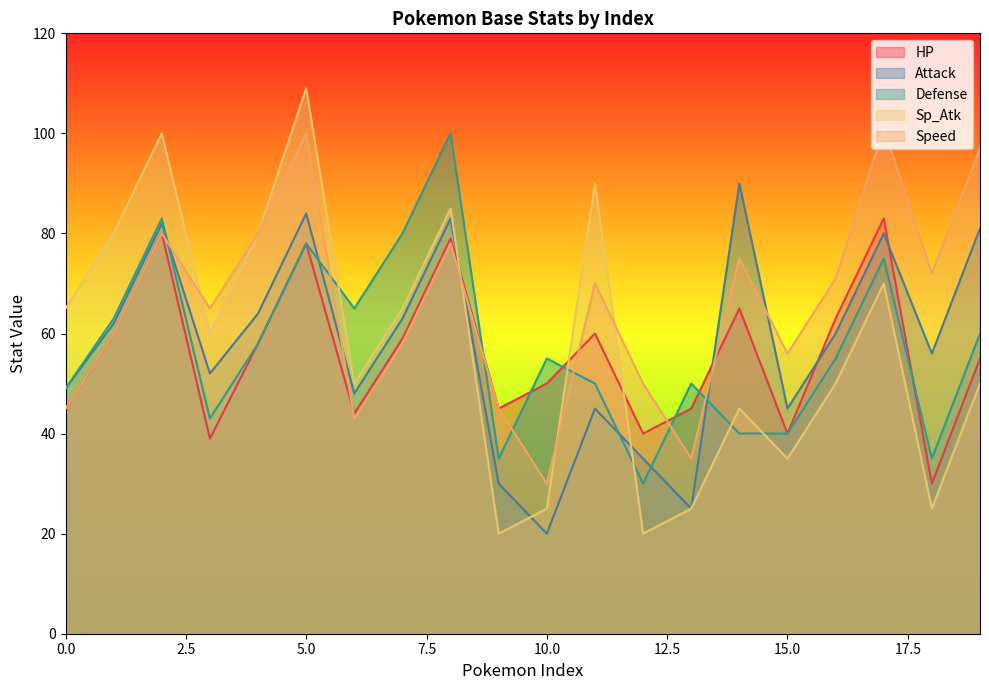

At 1, list the series in order from smallest to largest.

HP, Speed, Attack, Defense, Sp_Atk